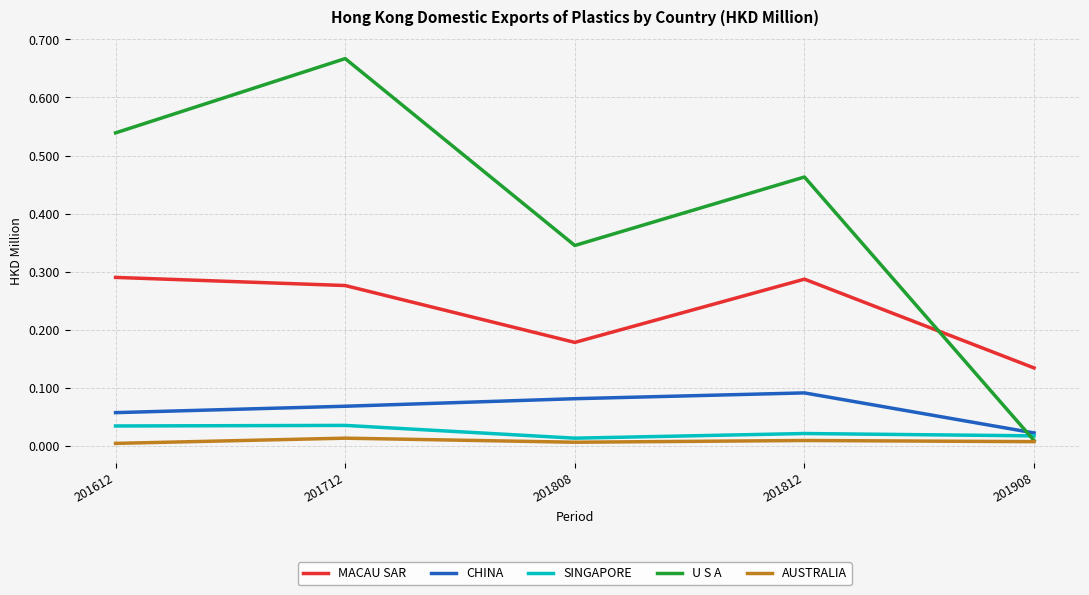

True or false: MACAU SAR has a value of 0.1 at 201612.

False